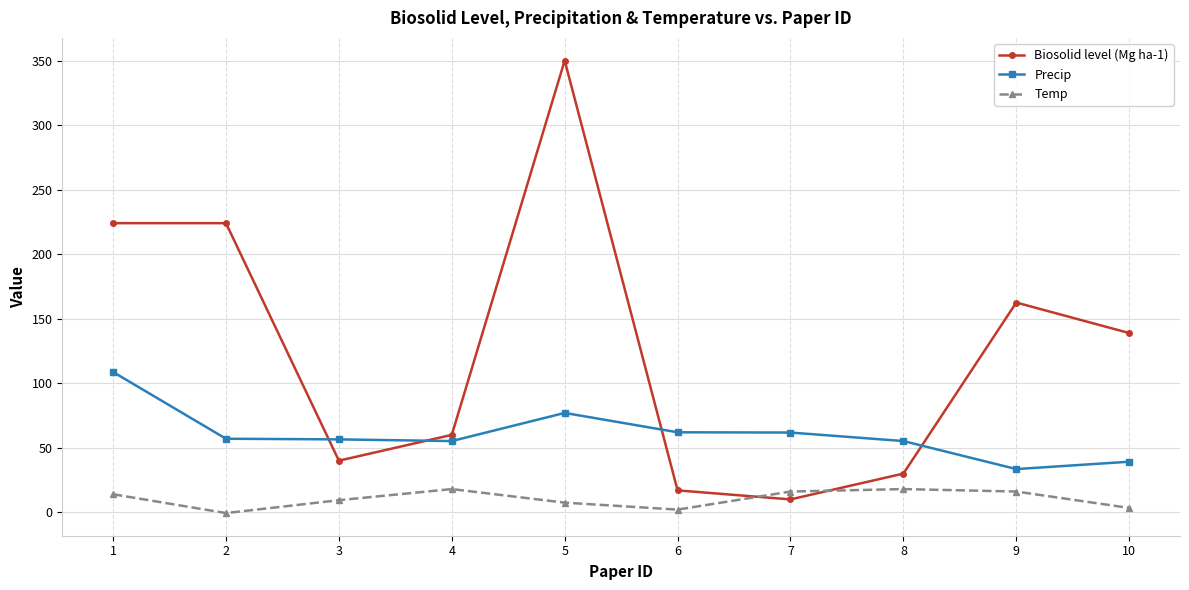

At which category is the sum across all series the highest?

5